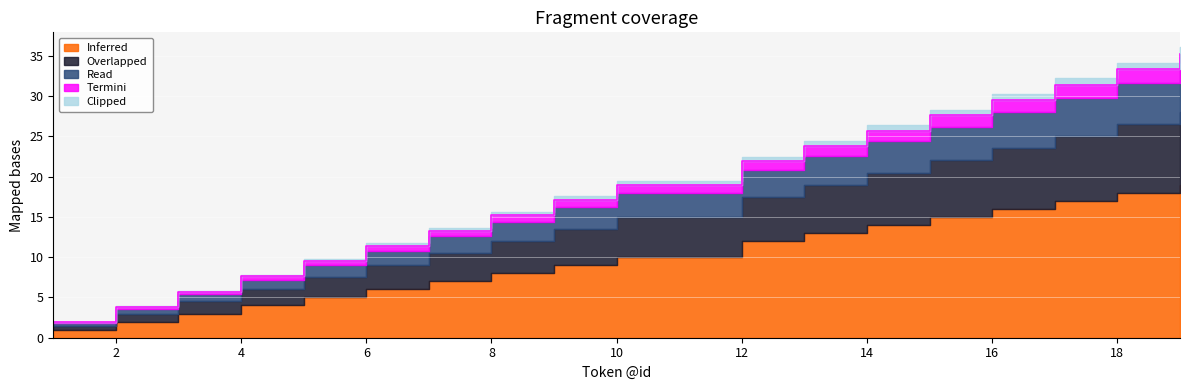

What is the maximum value for Read?

5.4